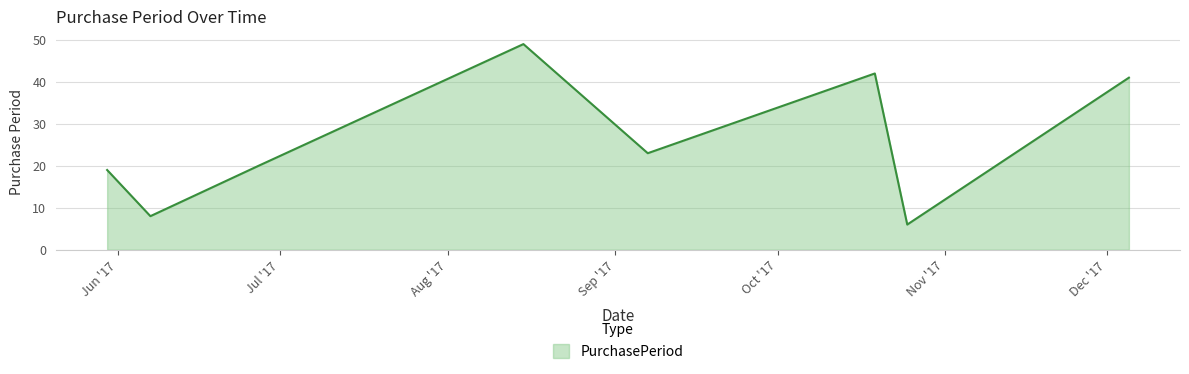

How many interior local valleys (lower than both neighbors) does the data have?

3